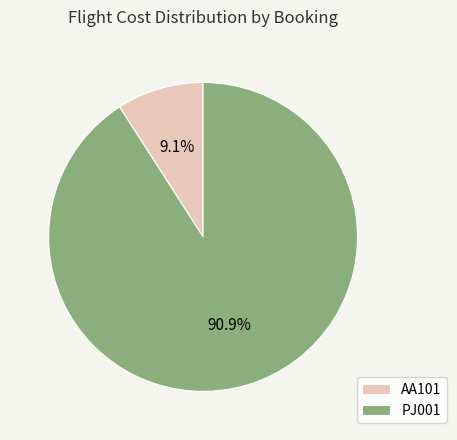

To the nearest percent, what is the combined percentage of AA101 and PJ001?

100%